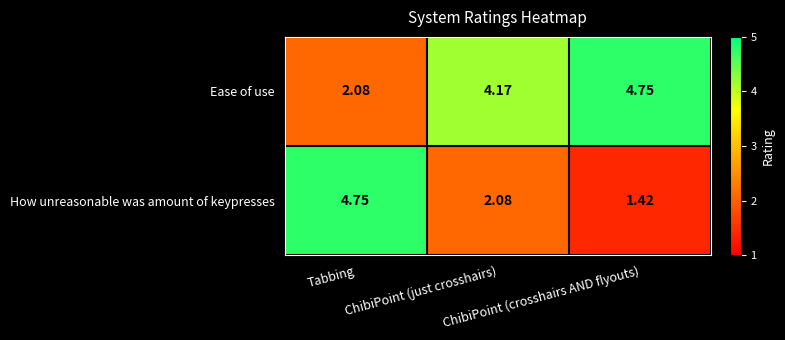

Which series has the widest spread of values?

How unreasonable was amount of keypresses